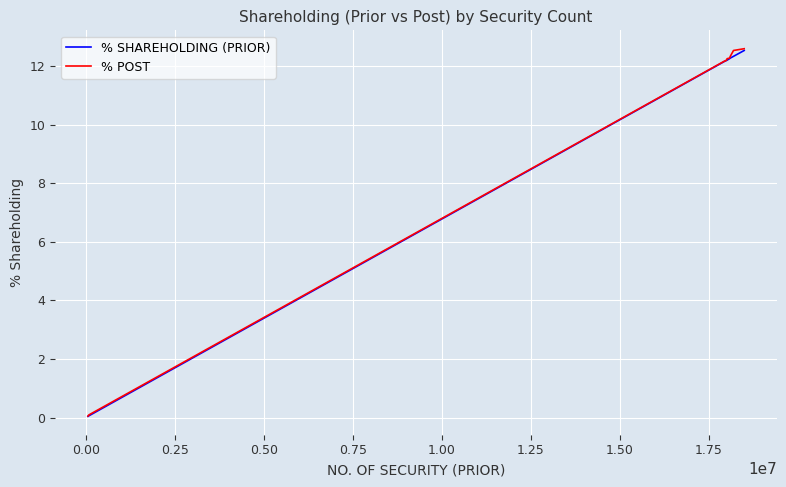

Which series has the largest range (max minus min)?

% POST